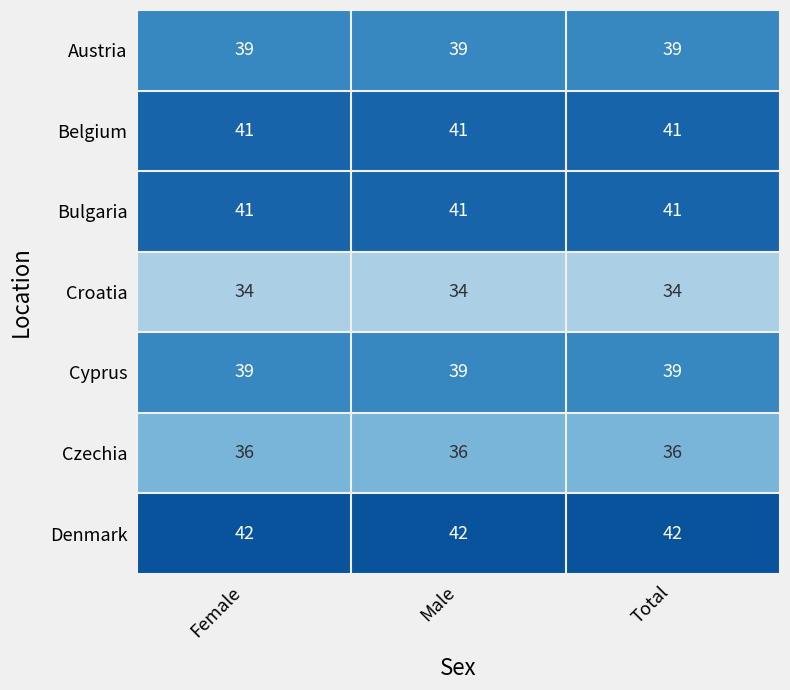

Which series has the largest total across all categories?

Denmark